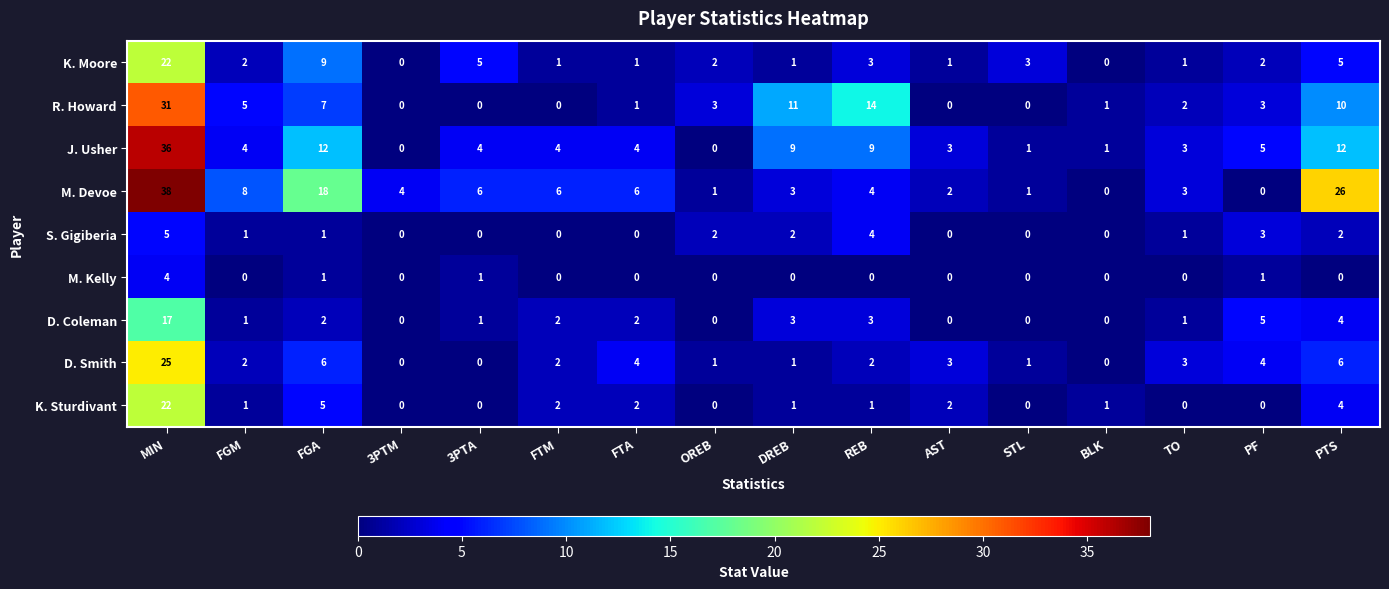

At which category is the sum across all series the highest?

MIN